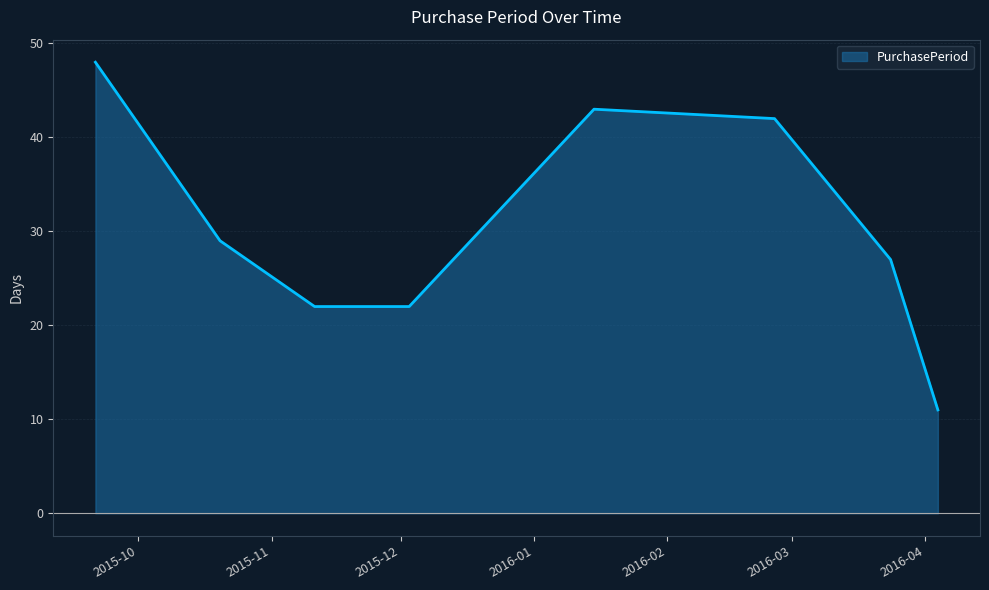

What is the greatest value displayed?

48